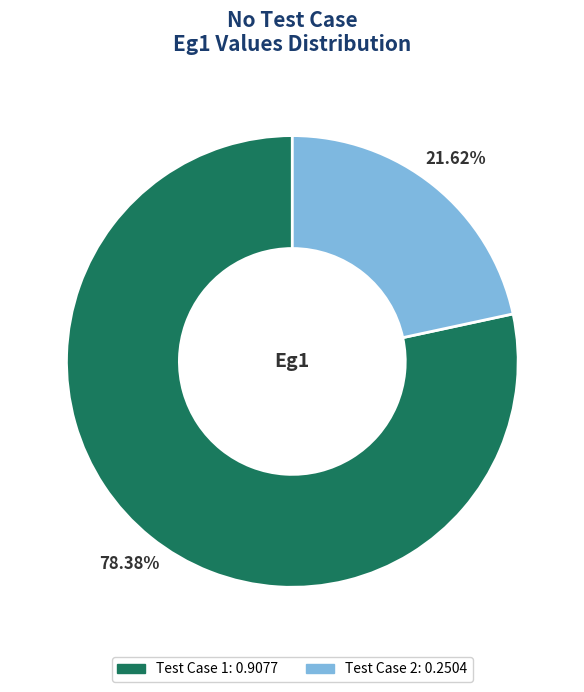

Is there a majority slice in this chart?

Yes